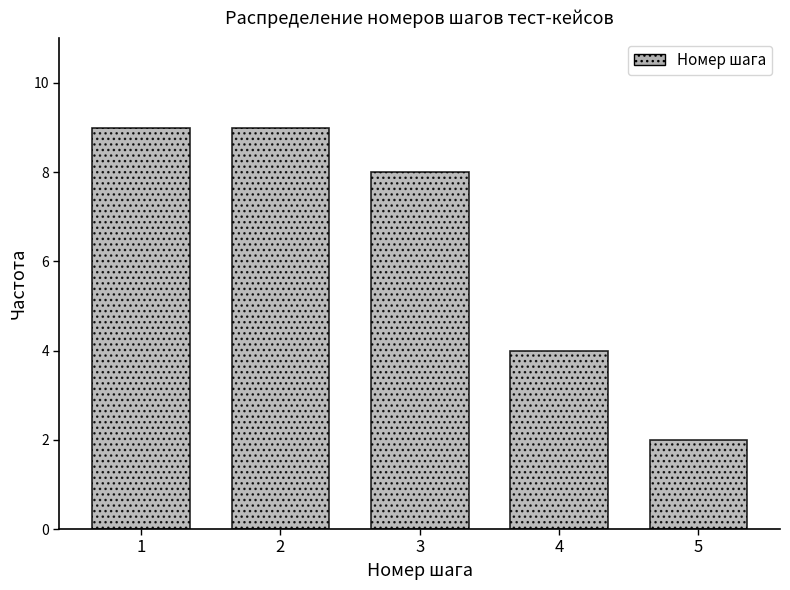

Reading right to left, what are all the values shown in this chart?

2	4	8	9	9